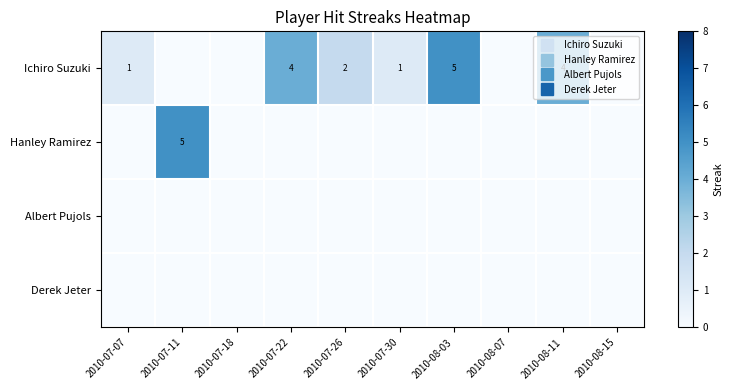

Is the value of Derek Jeter at 2010-08-11 greater than the value of Albert Pujols at 2010-07-30?

No